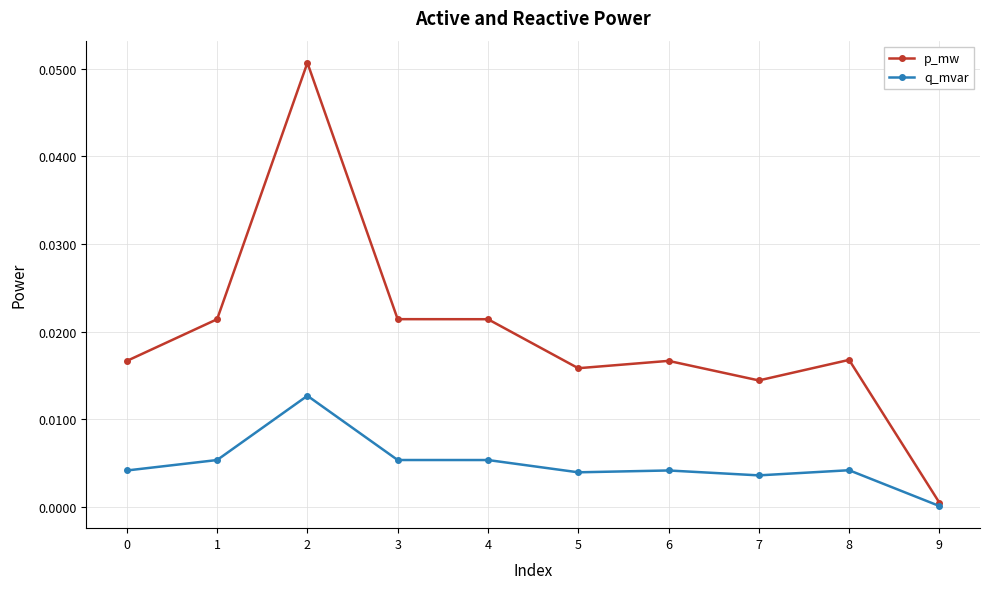

The q_mvar series shows 0.0 at 7. True or false?

True